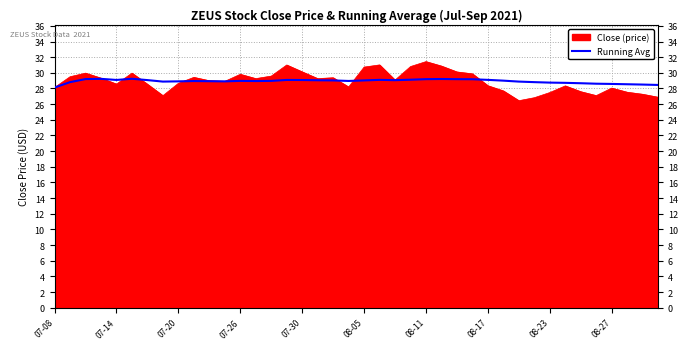

Does the chart display data point markers on the line(s)?

No